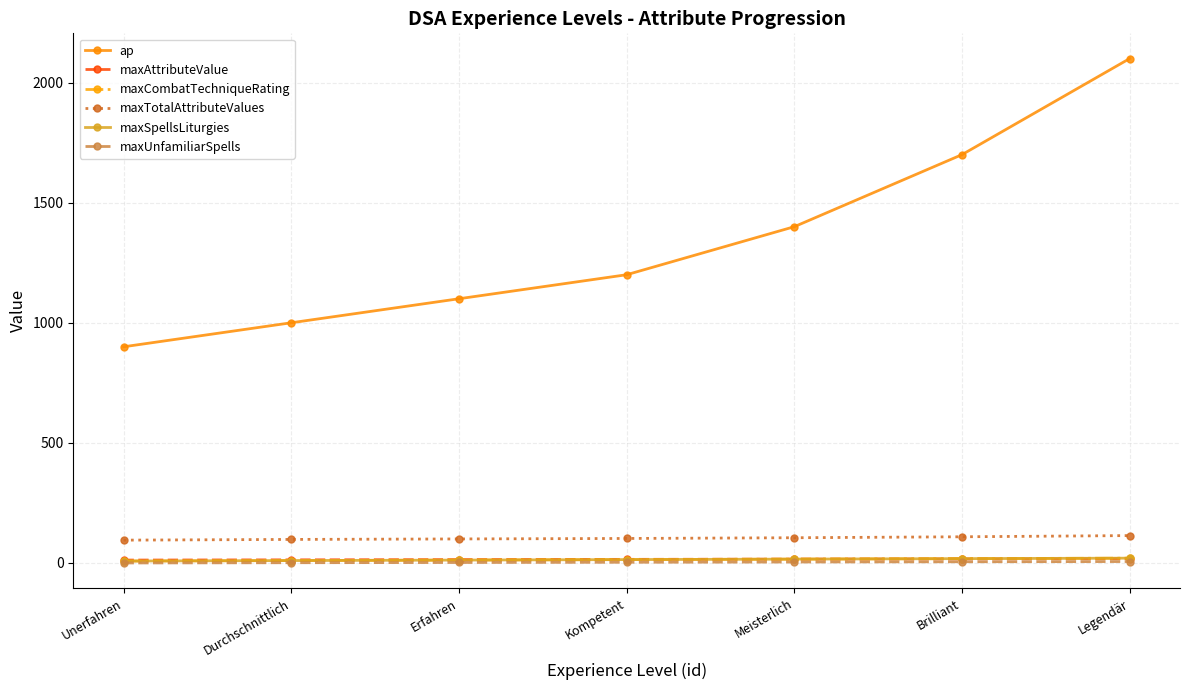

What is the highest value of the ap series?

2100